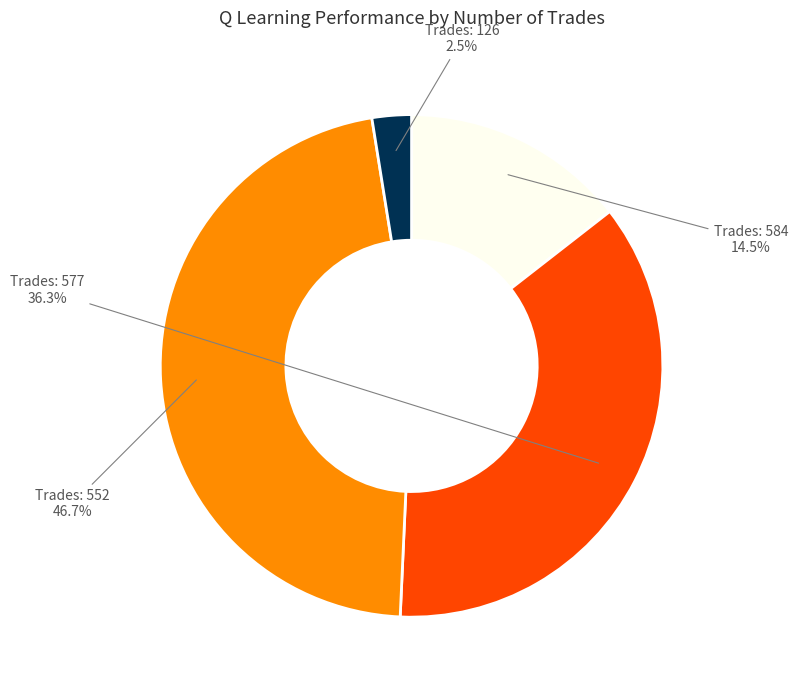

How many slices are in this pie chart?

4